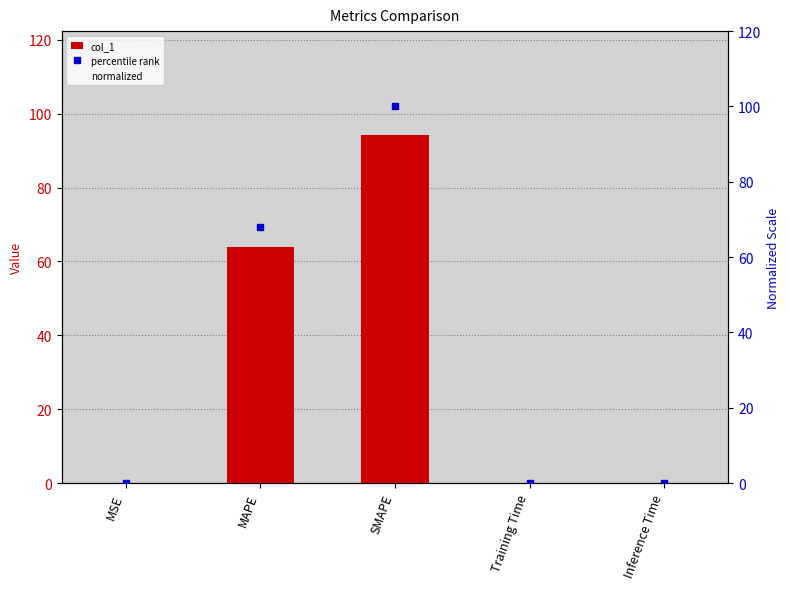

What is the average value of the col_1 series?

31.6